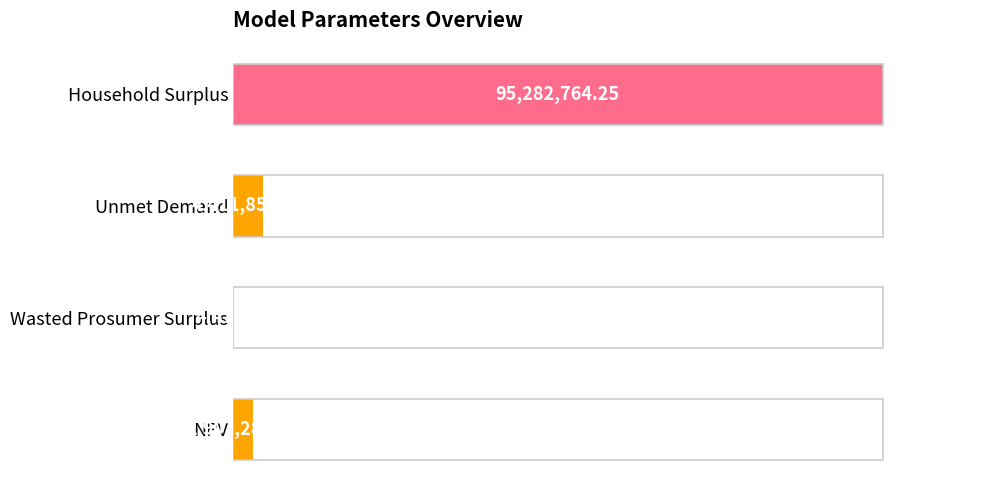

Are the bars horizontal?

Yes